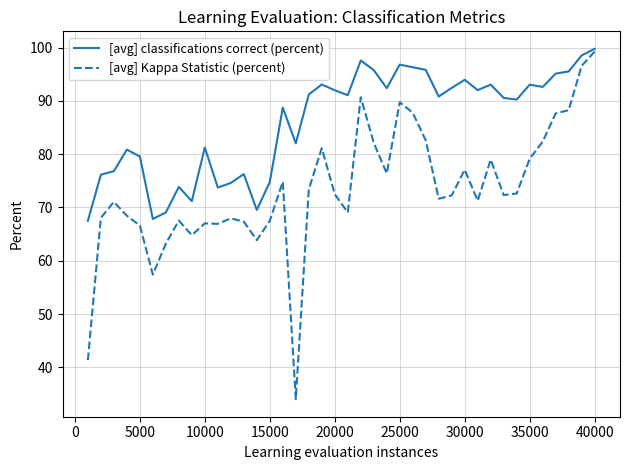

What is the smallest value displayed?

34.0